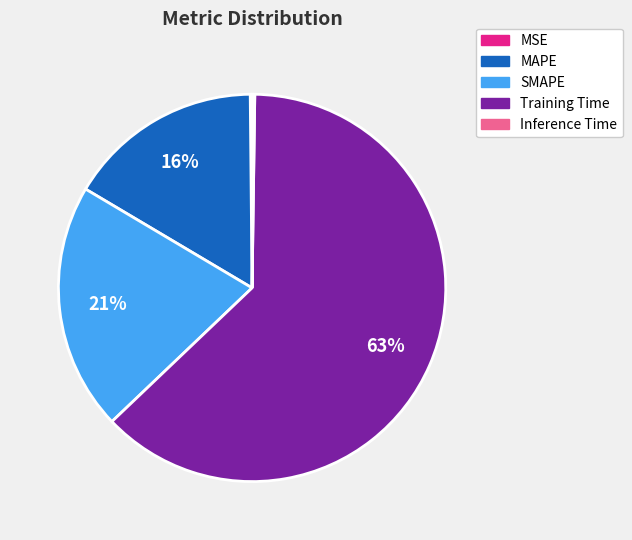

Is SMAPE the majority of the pie?

No